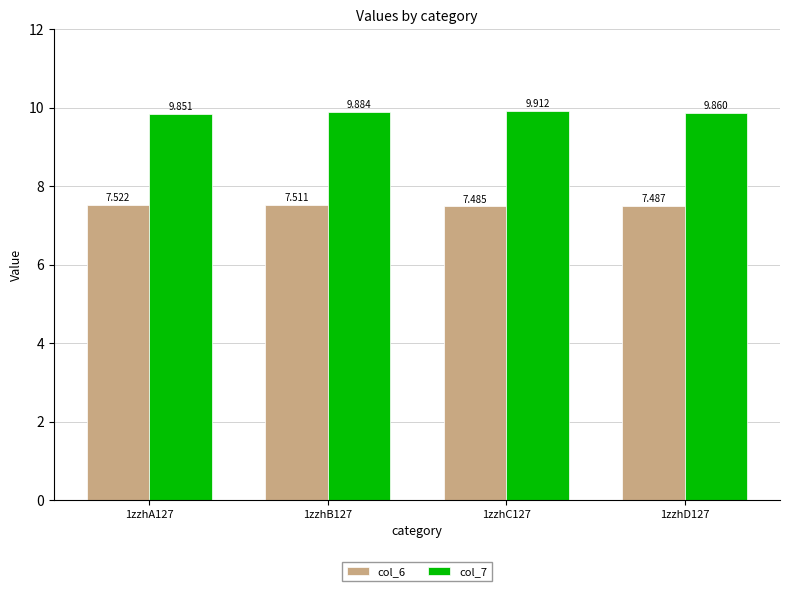

What is the label of the 4th bar from the right?

1zzhA127